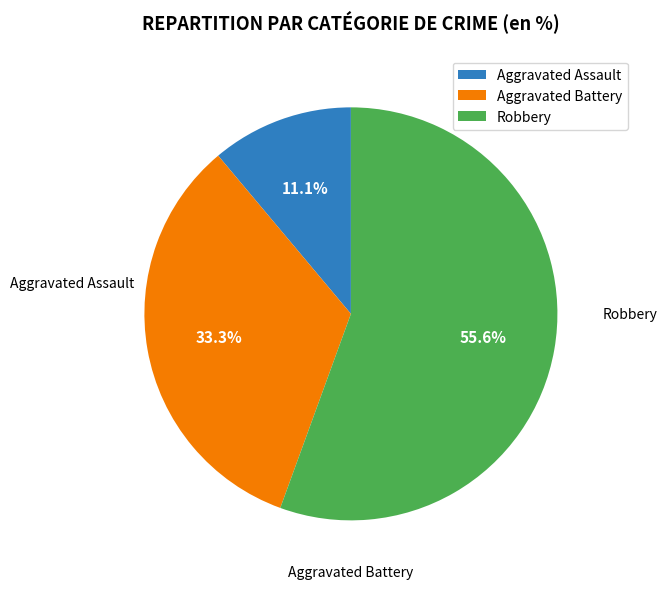

What percentage is the Aggravated Battery slice, to the nearest percent?

33%